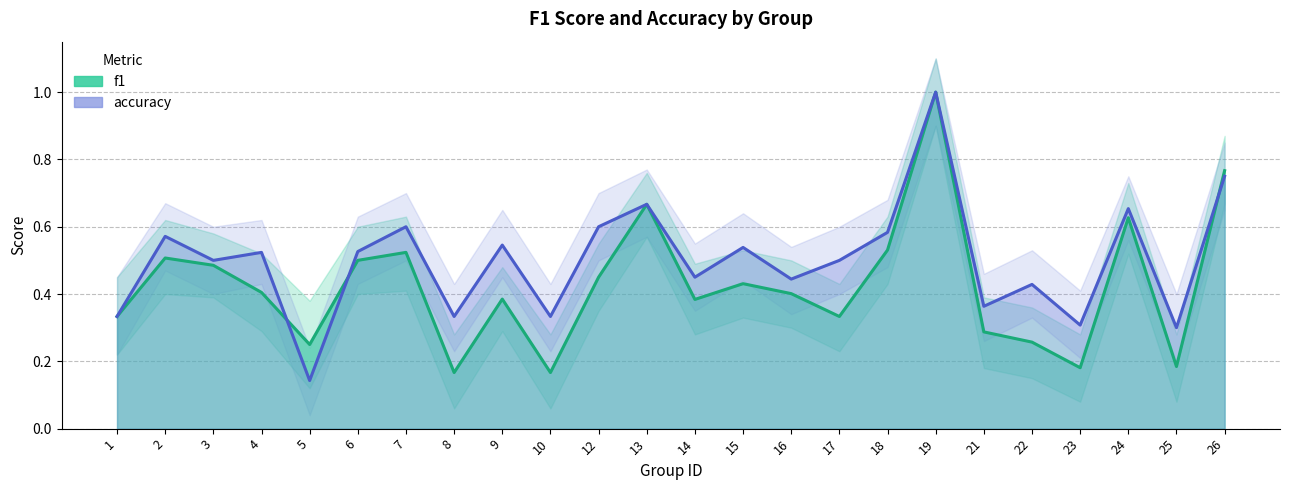

How many data points does each series have?

24